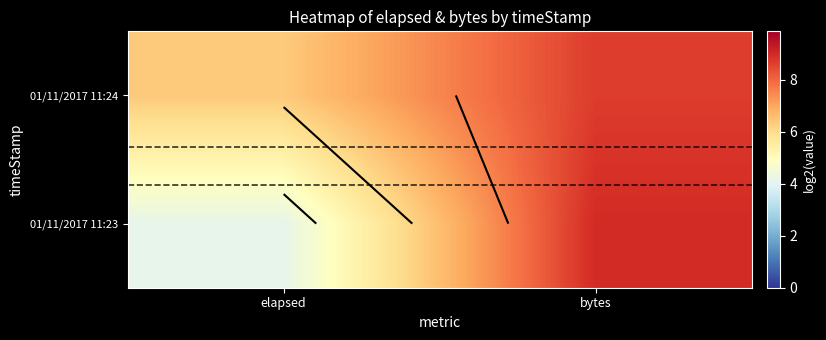

What is the maximum value shown in the chart?

9.0